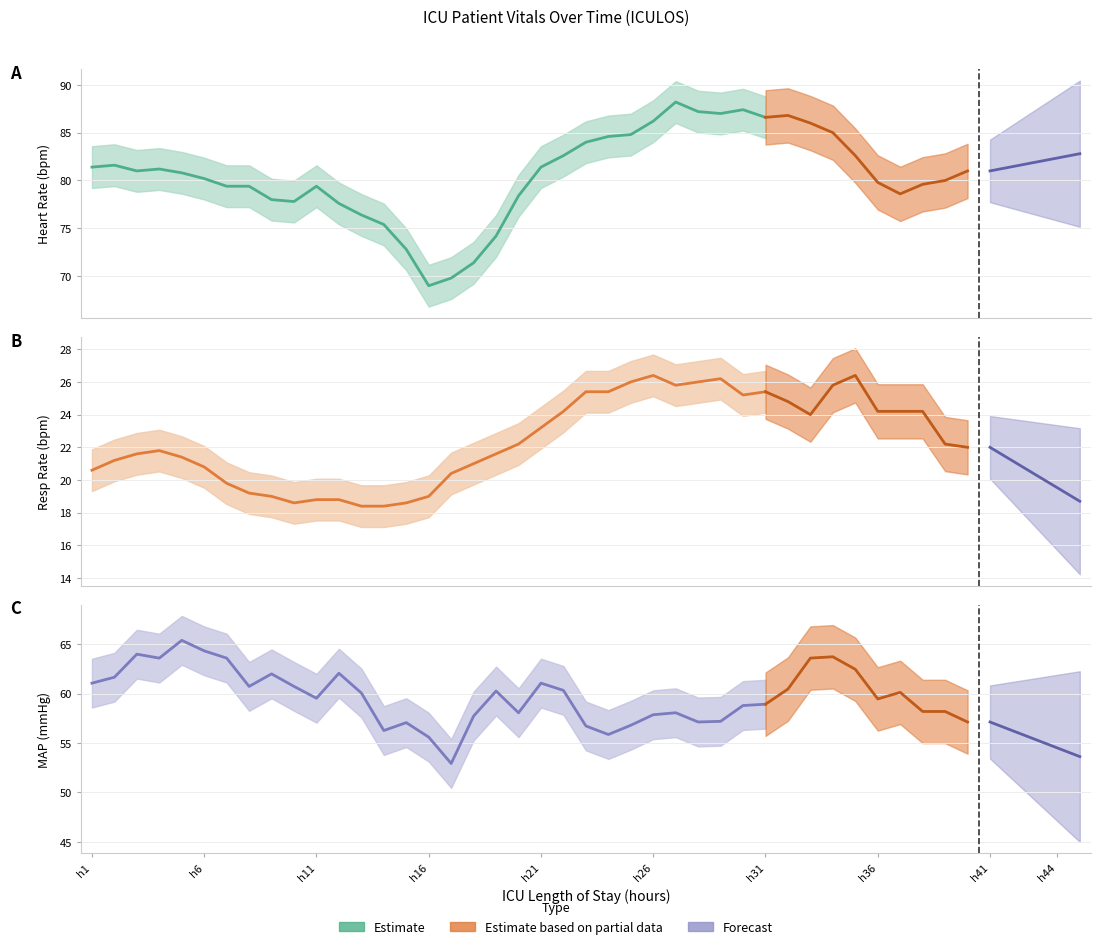

True or false: Resp and MAP cross at least once.

False